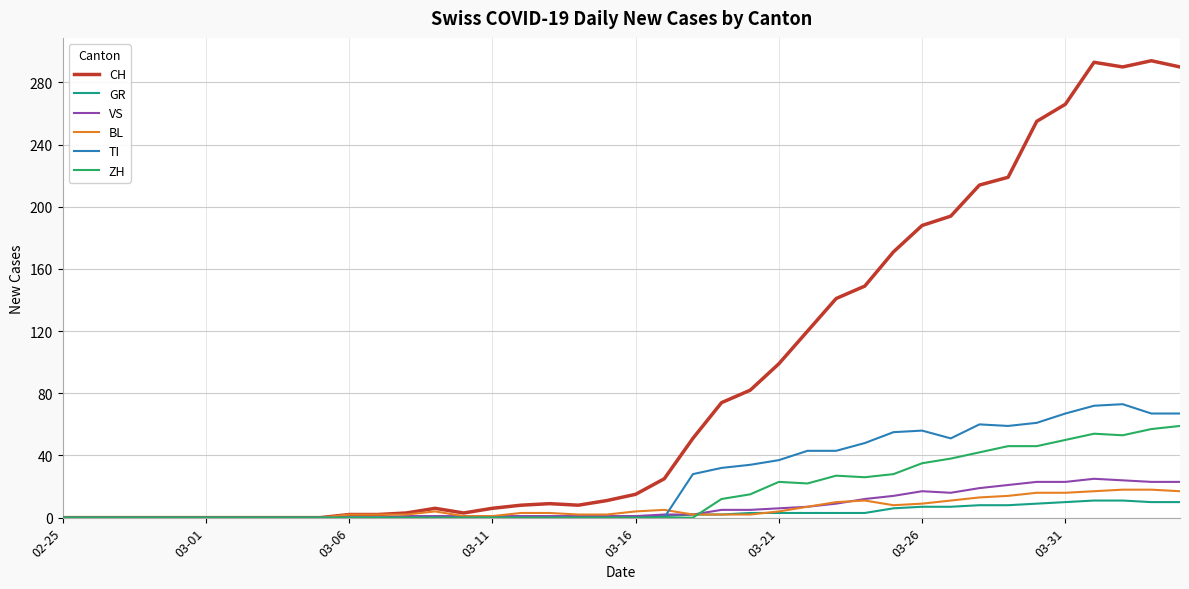

Which series has the largest total across all categories?

CH